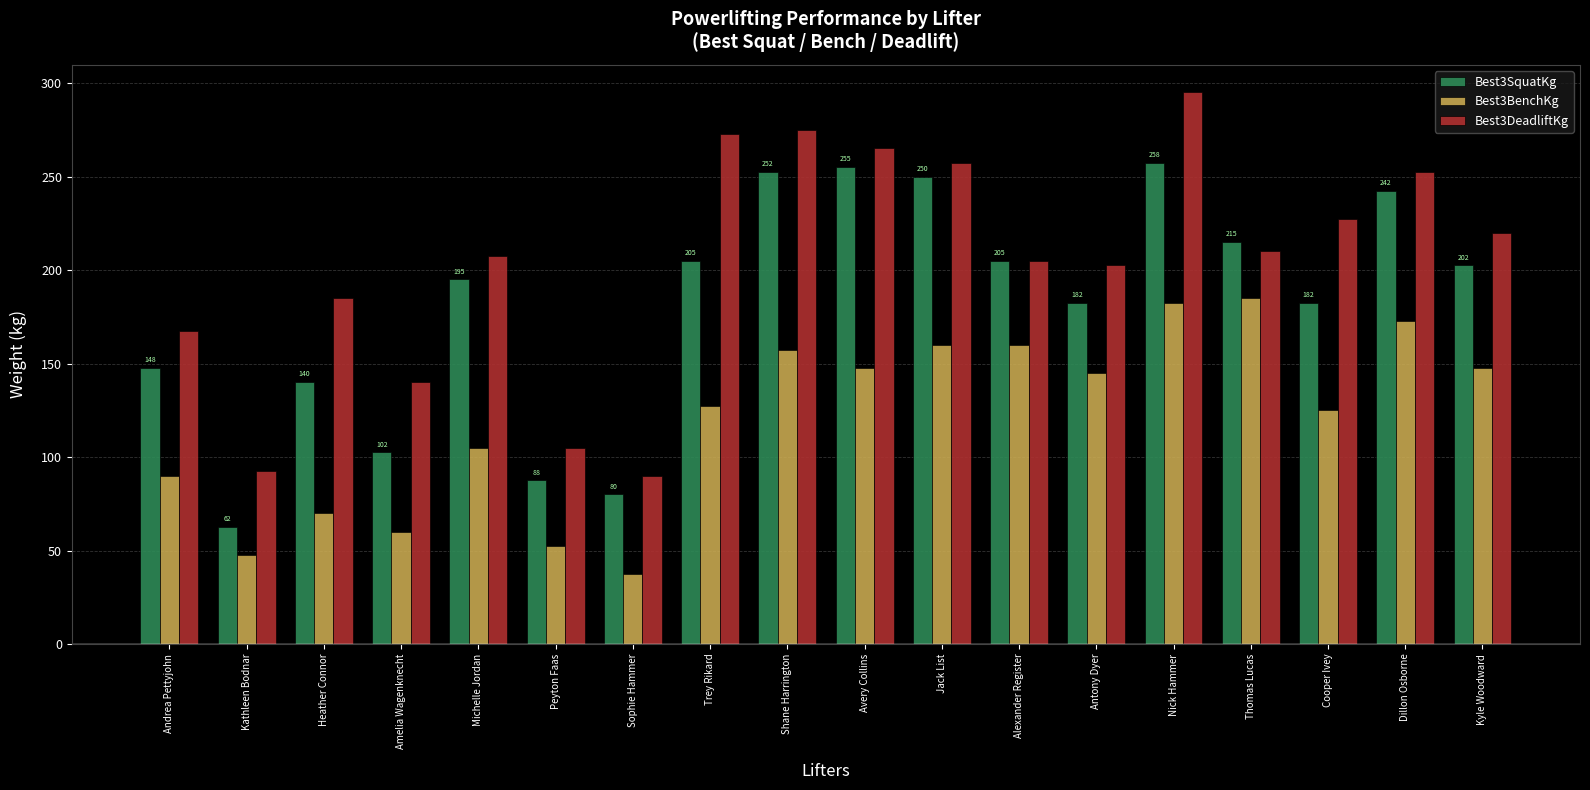

Rank the series by their maximum value, from lowest to highest.

Best3BenchKg, Best3SquatKg, Best3DeadliftKg